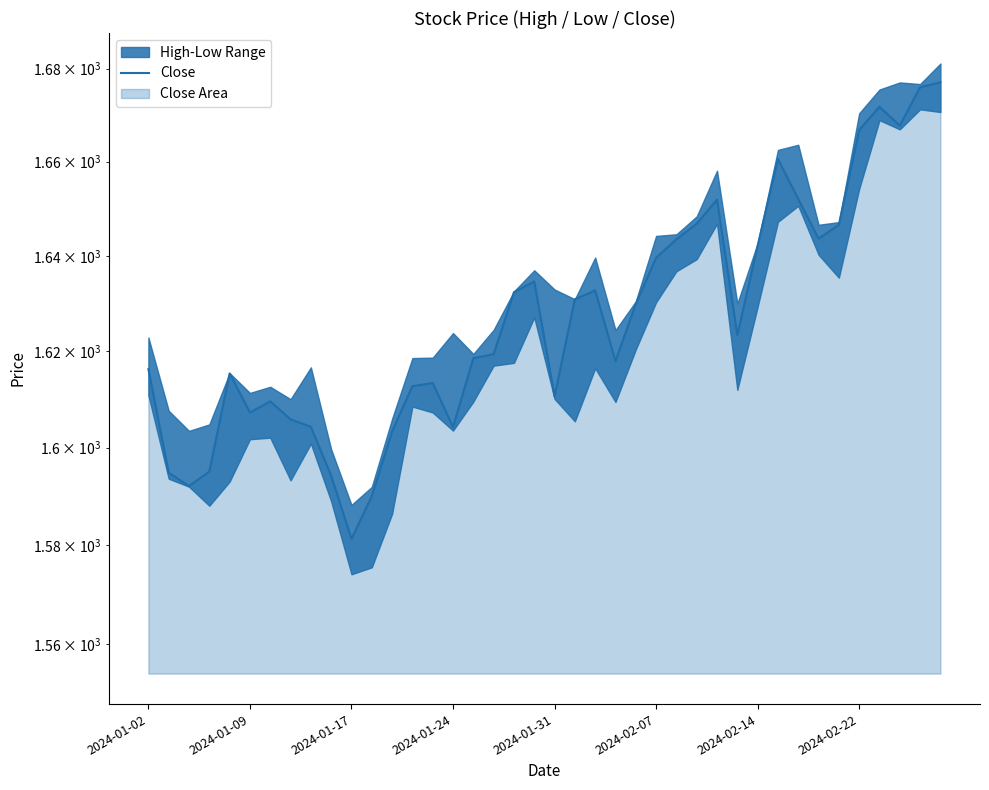

What is the average value?

1626.9